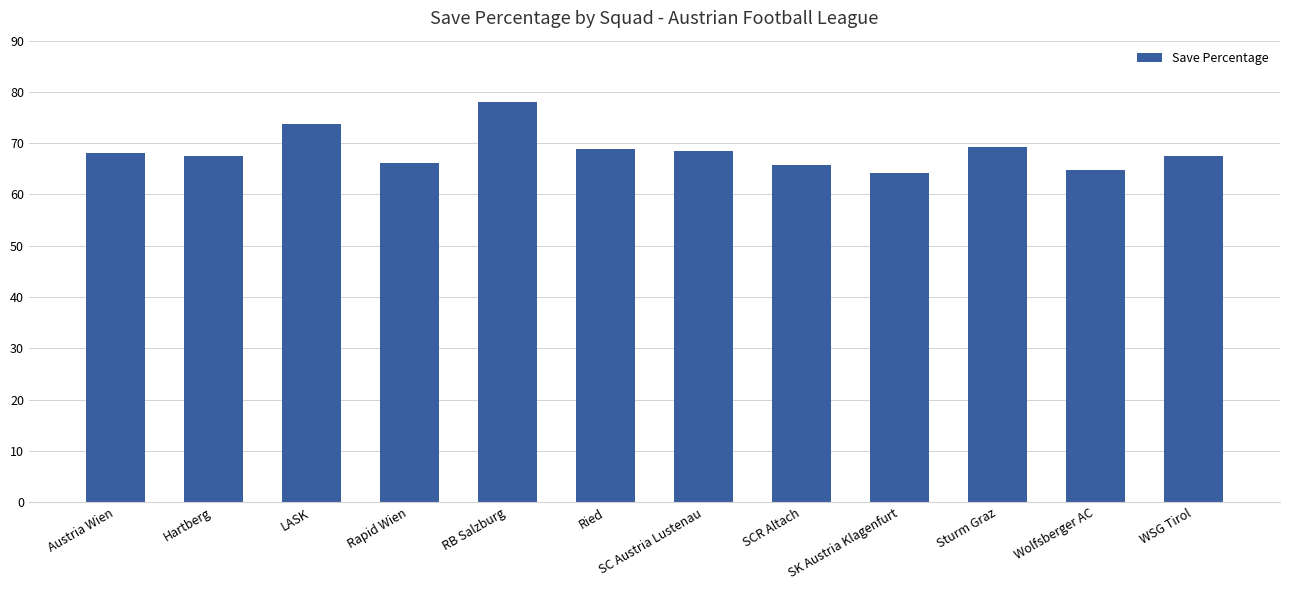

What is the difference between the maximum and second lowest values?

13.3